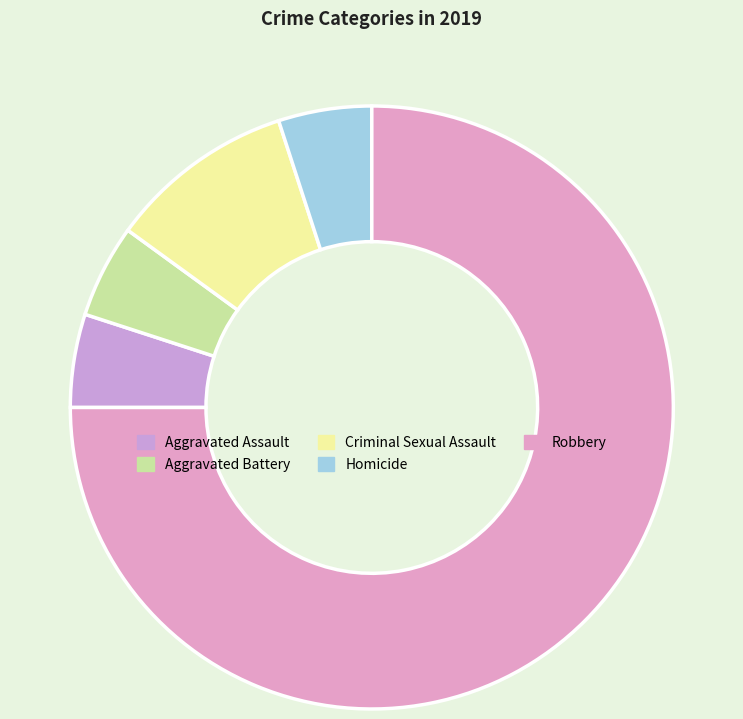

The Criminal Sexual Assault slice represents 21% of the pie. True or false?

False